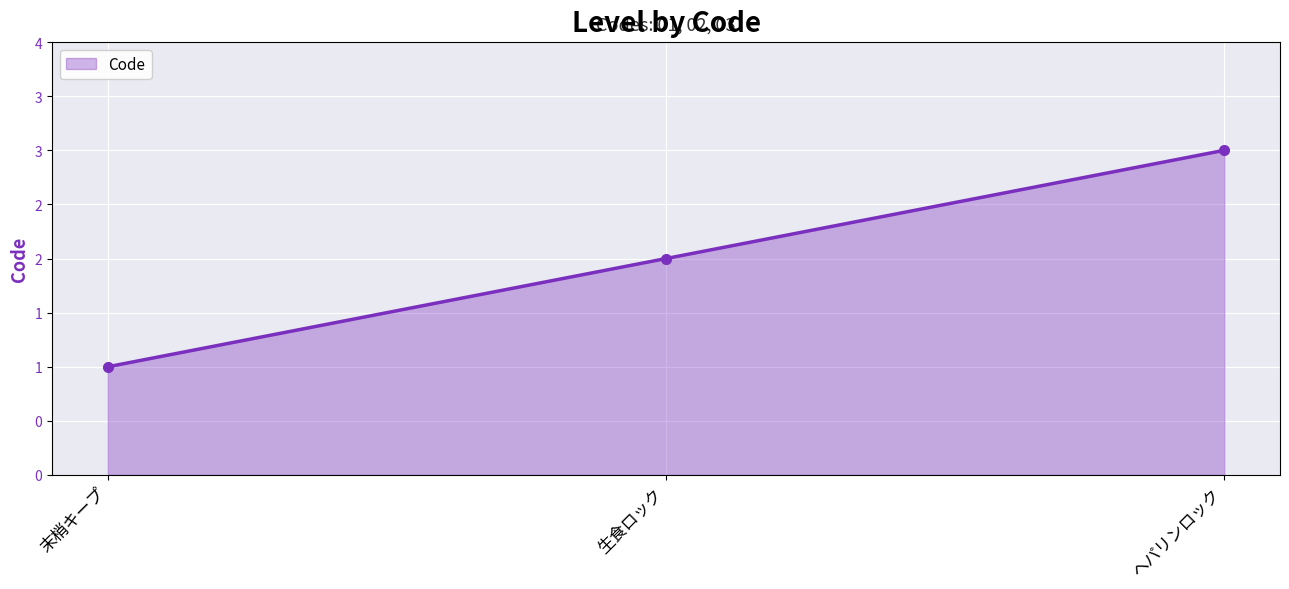

What is the difference between the second highest and minimum values?

1